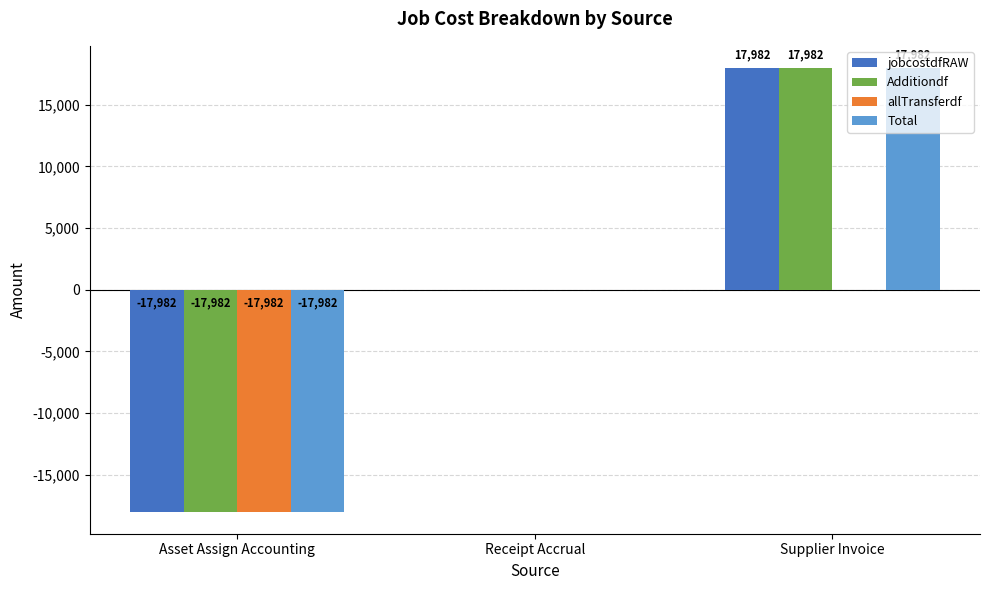

What is the sum of all allTransferdf values?

-17982